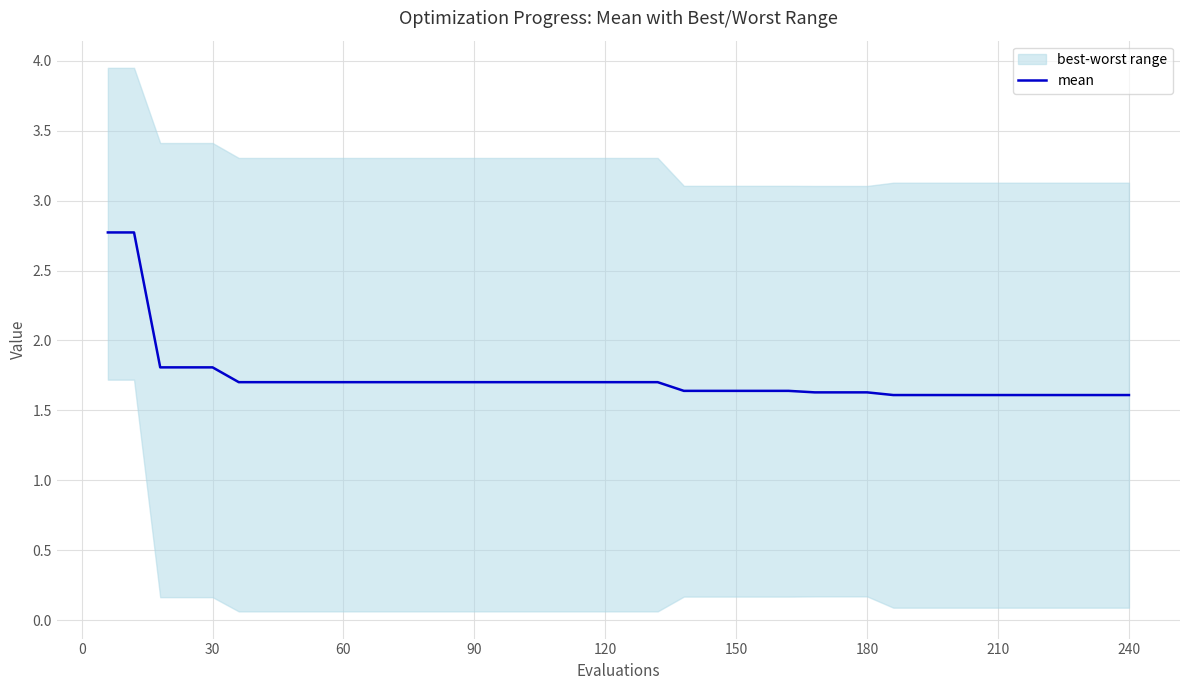

The value of mean at 180 is 1.6. True or false?

True